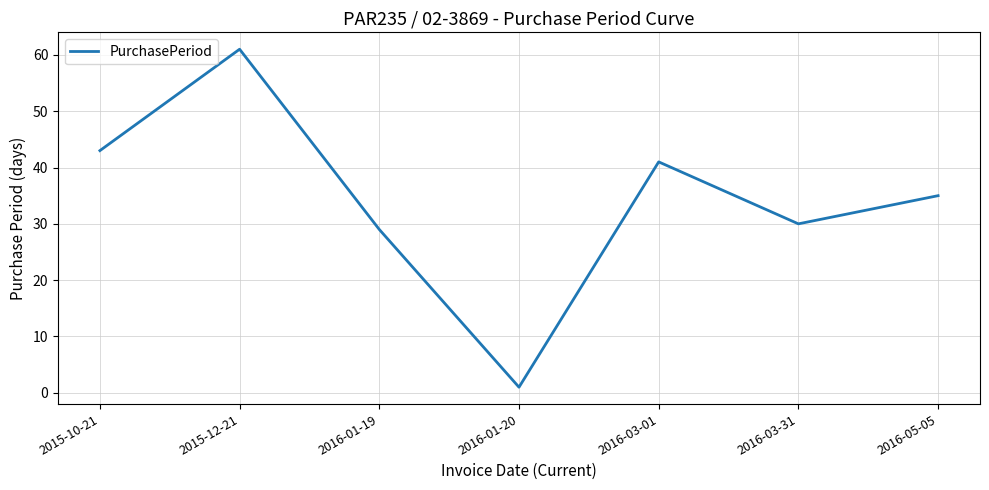

The value at 2016-03-31 is 11. True or false?

False